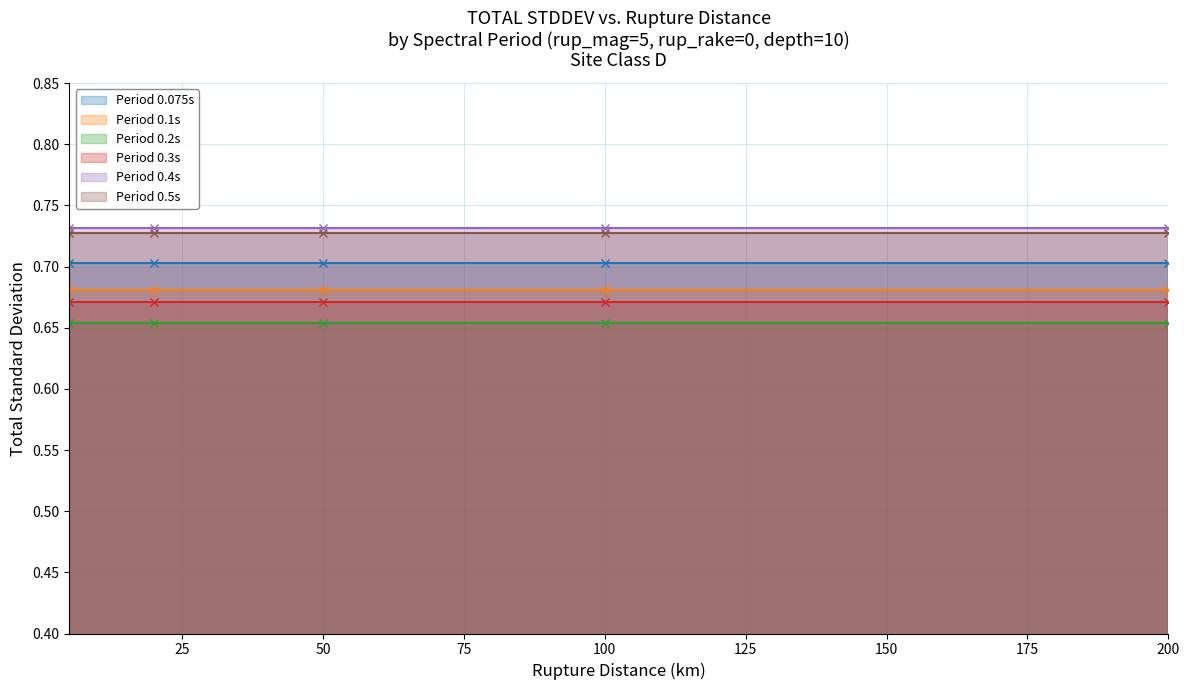

True or false: 0.2 and 0.5 cross at least once.

False